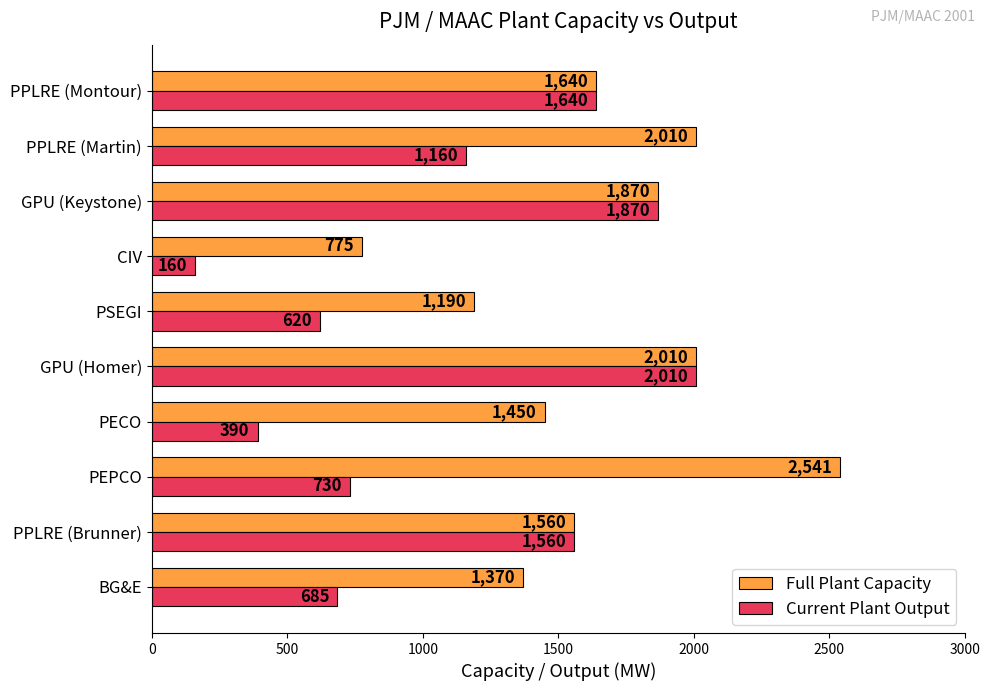

Which category has the lowest value across all series?

CIV